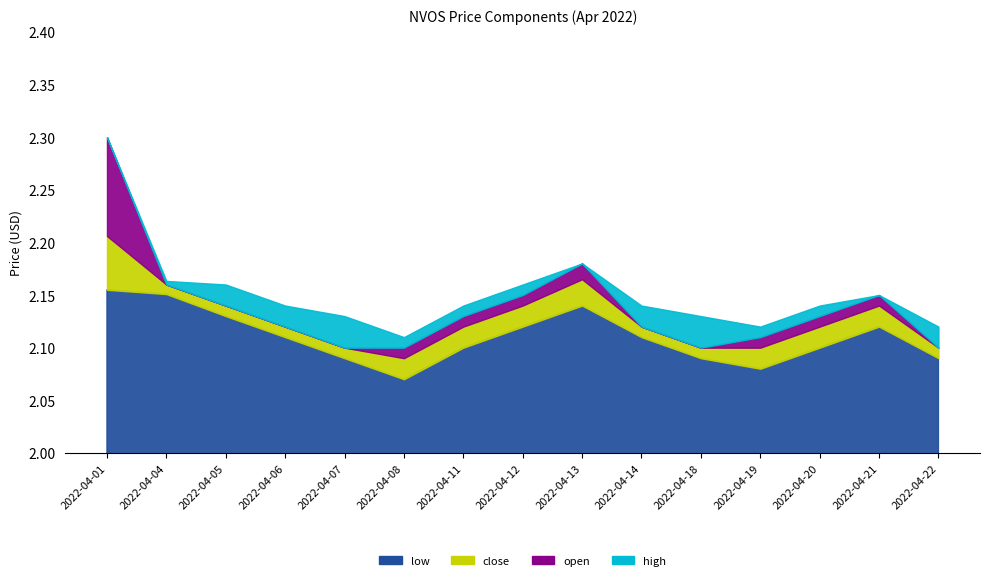

At how many categories does at least one series exceed 2?

15